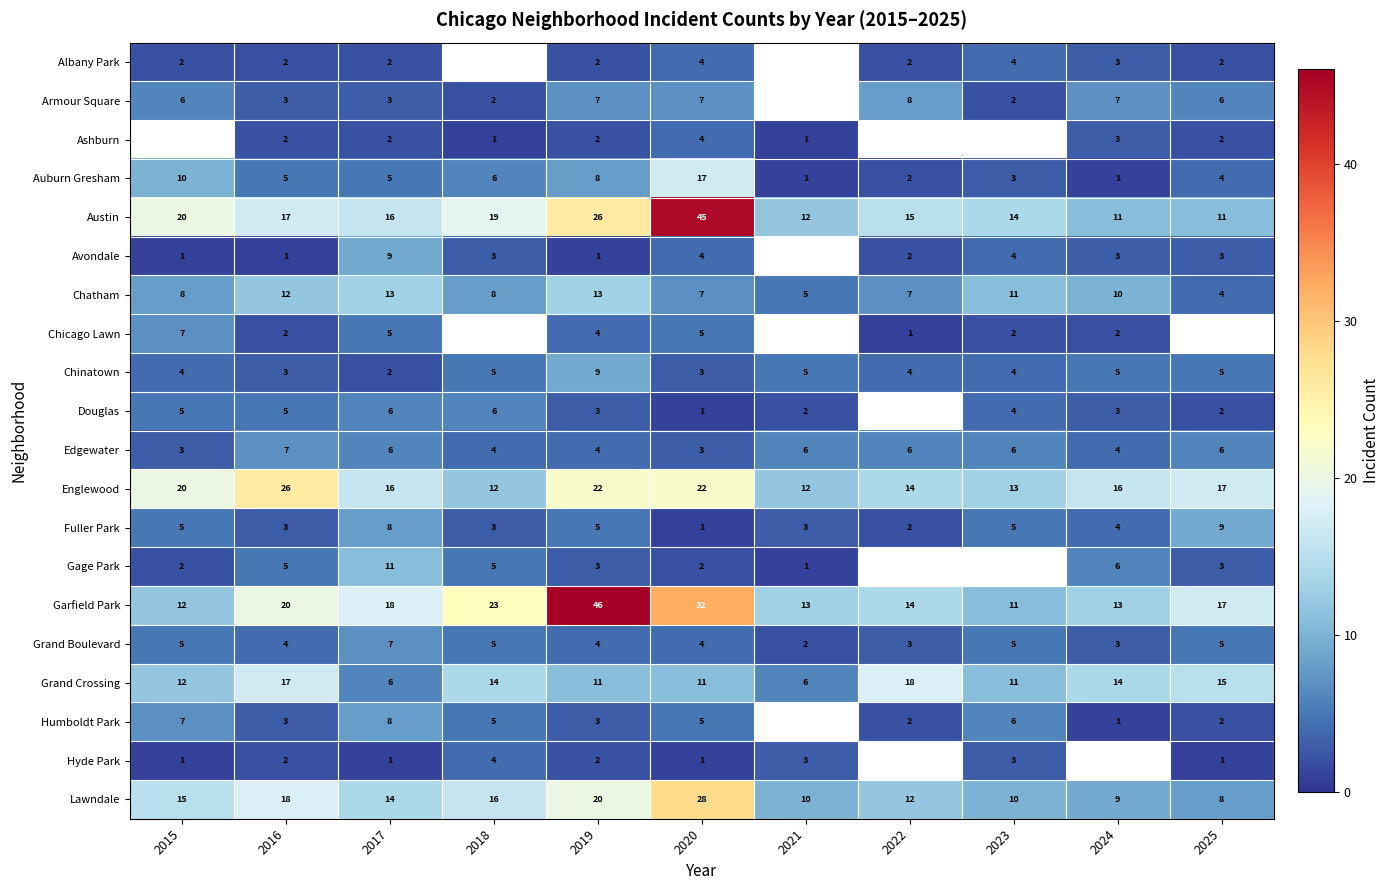

What value does the Austin series have at 2024?

11